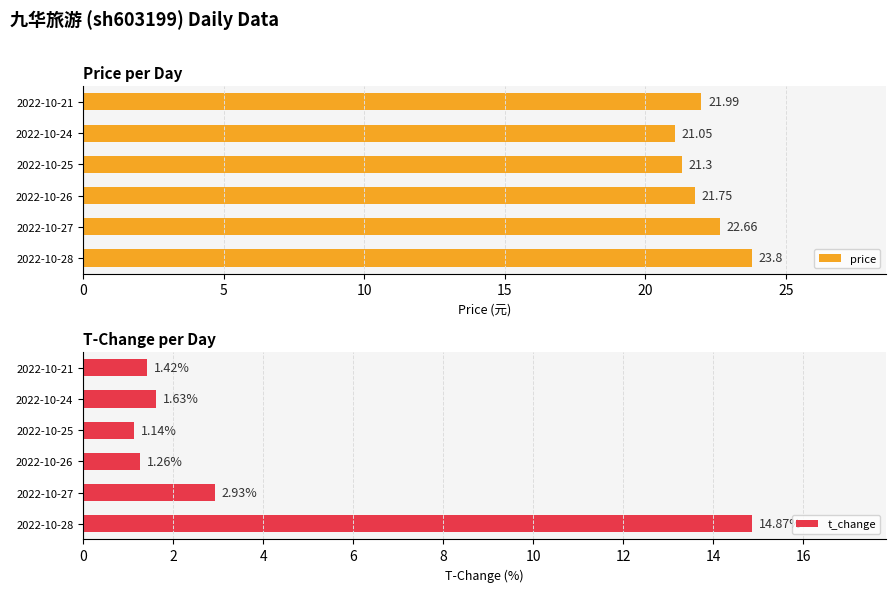

Reading left to right, extract all data points from this chart.

price: 23.8	22.7	21.8	21.3	21.1	22.0
t_change: 14.9	2.9	1.3	1.1	1.6	1.4